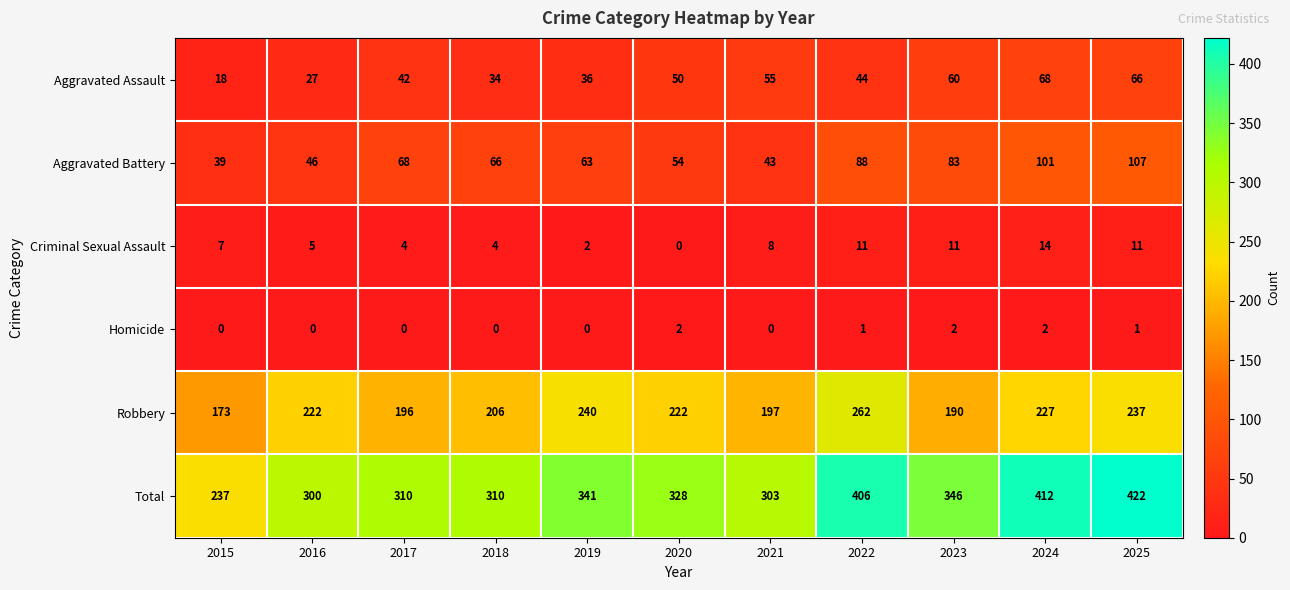

What is the average value of the Criminal Sexual Assault series?

7